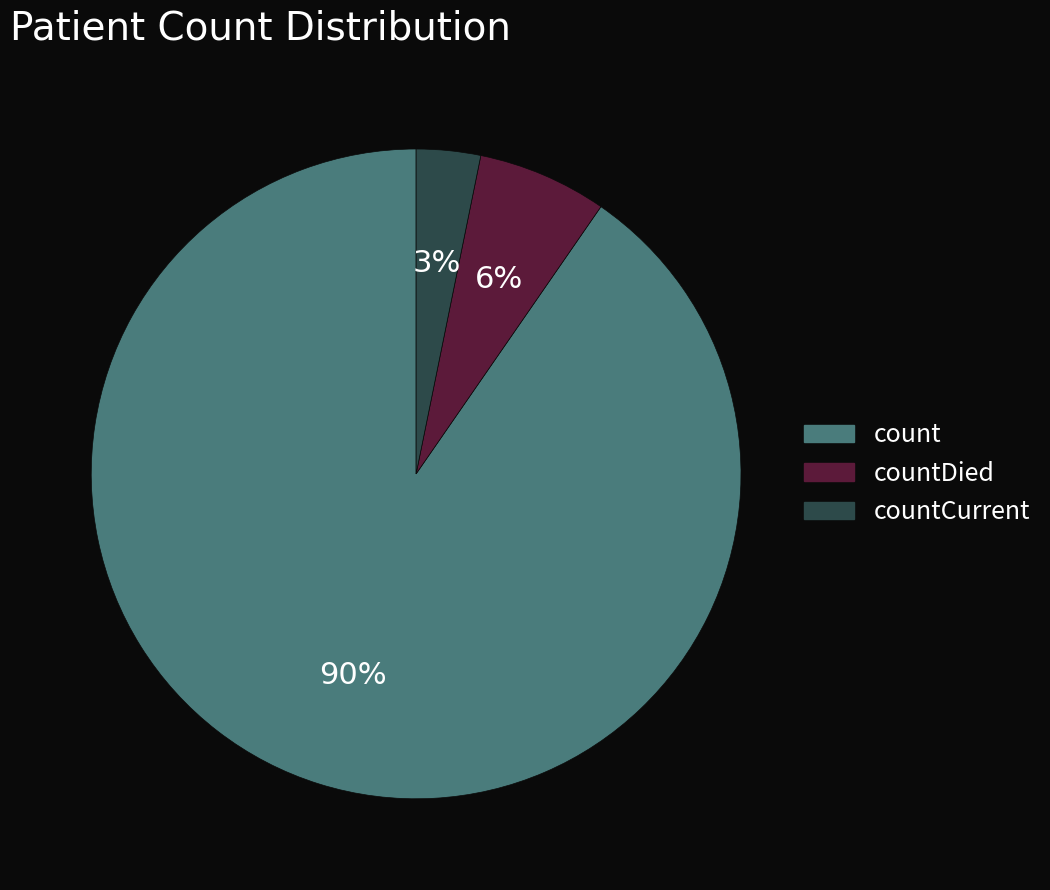

To the nearest percent, what is the average slice percentage?

33%